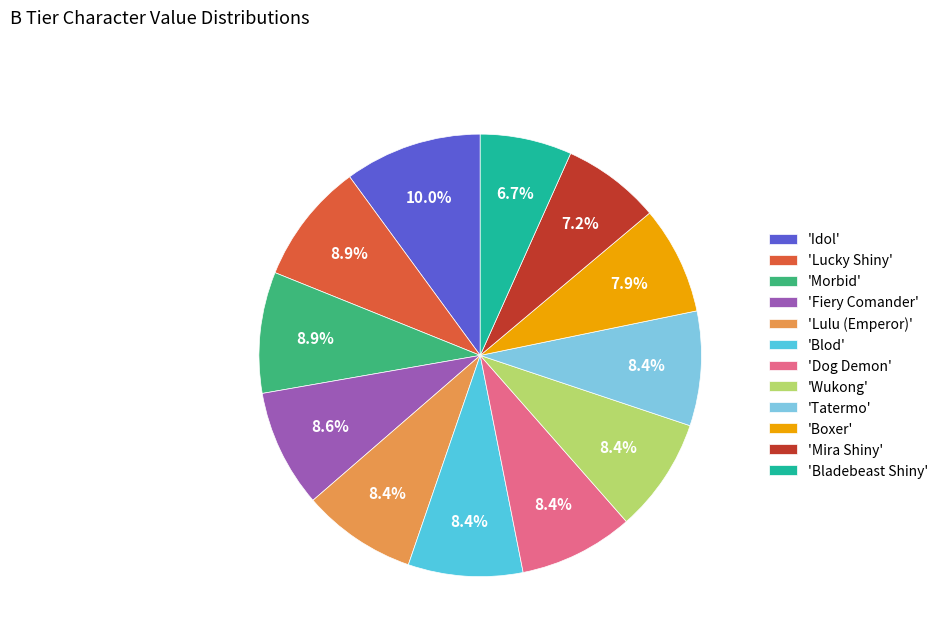

How many slices are in this pie chart?

12